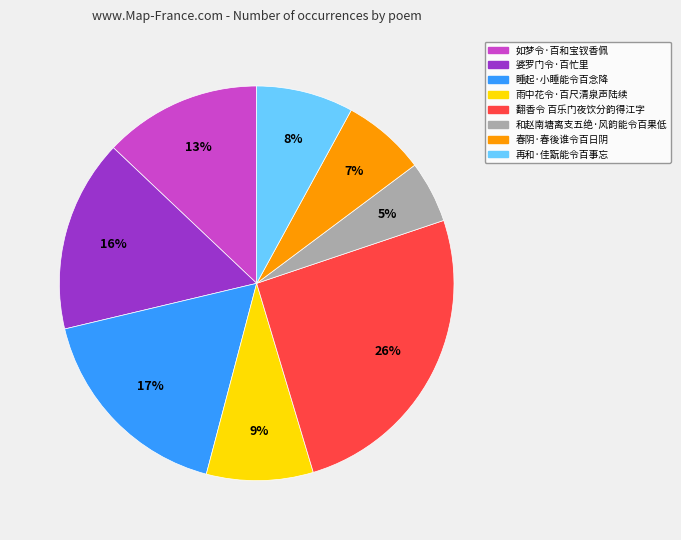

Combined, do 翻香令 百乐门夜饮分韵得江字 and 雨中花令·百尺清泉声陆续 account for over 50%?

No